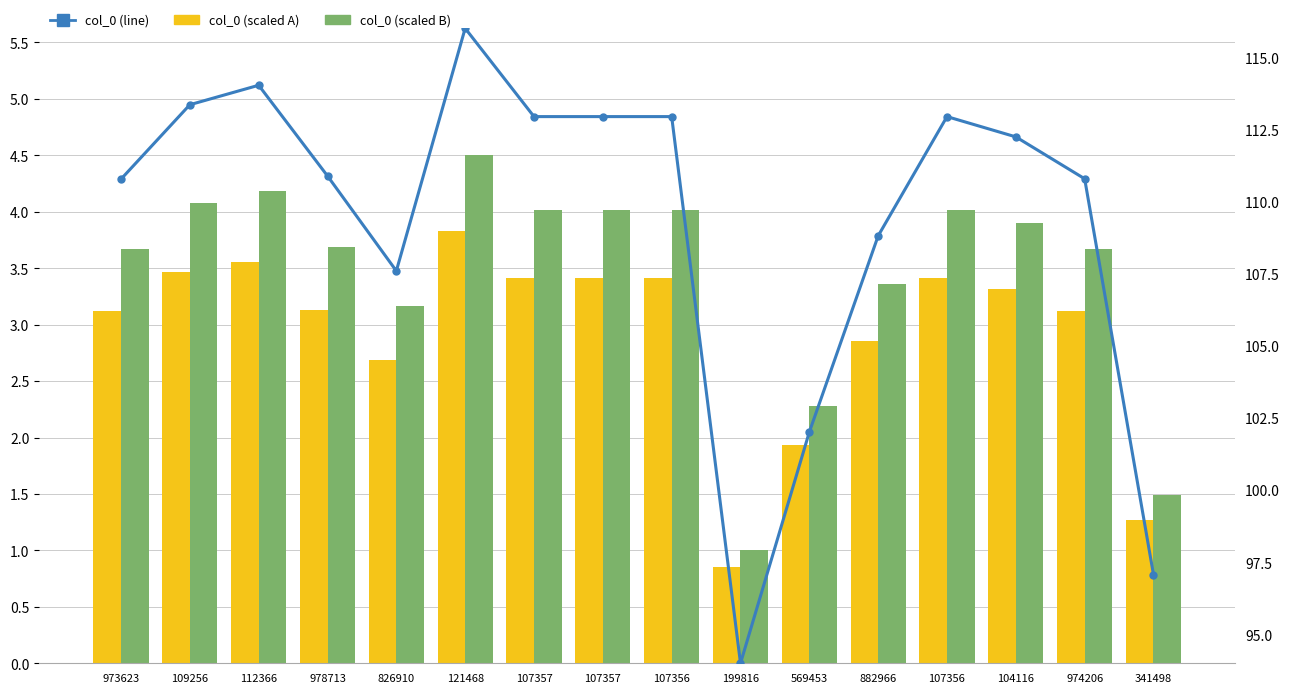

Rank the series at 882966 from highest to lowest value.

col_0 (line), col_0 (scaled B), col_0 (scaled A)